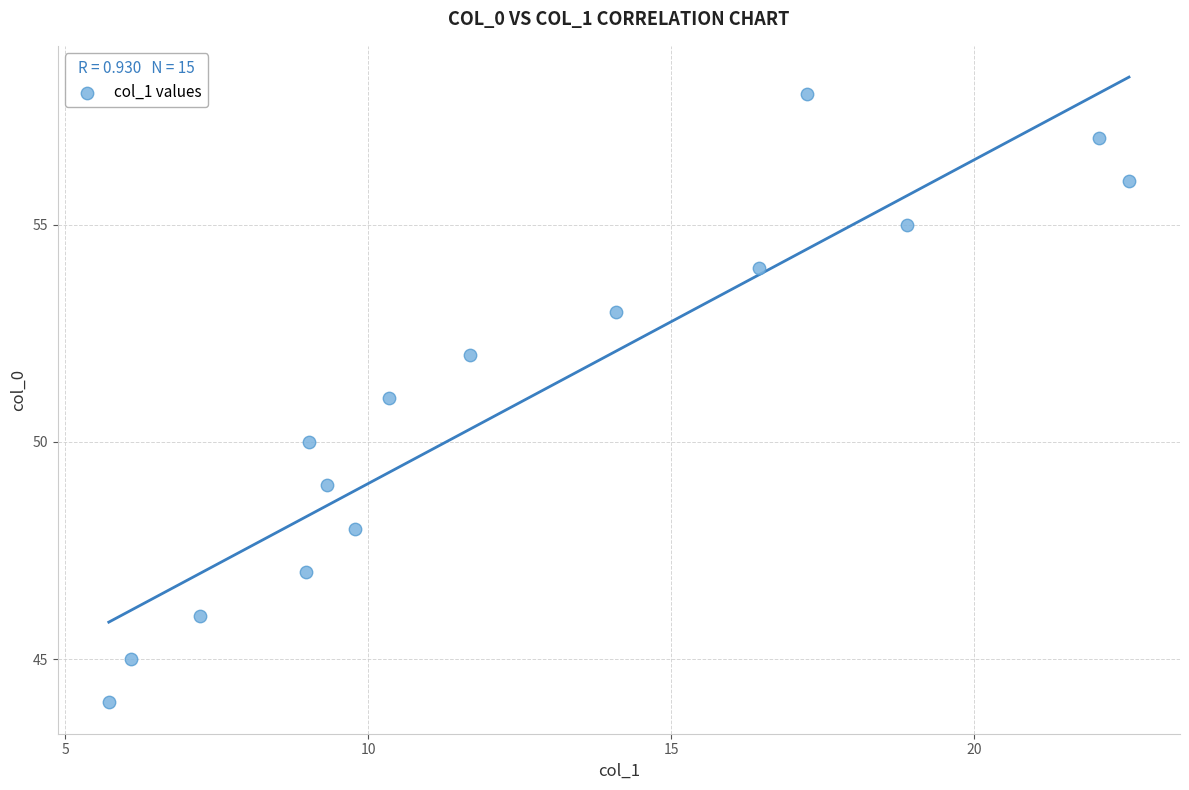

What is the range of Y values (max minus min)?

14